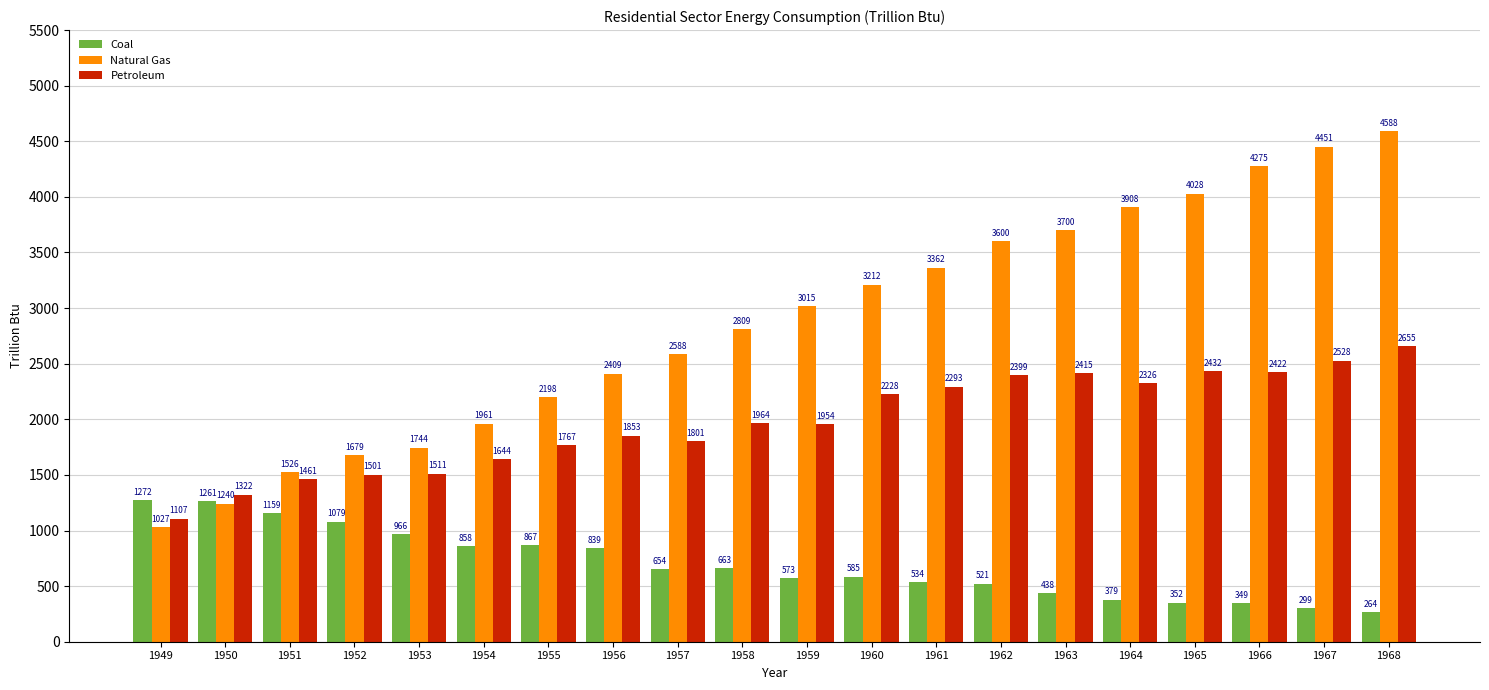

The value of Petroleum at 1957 is 1099.6. True or false?

False